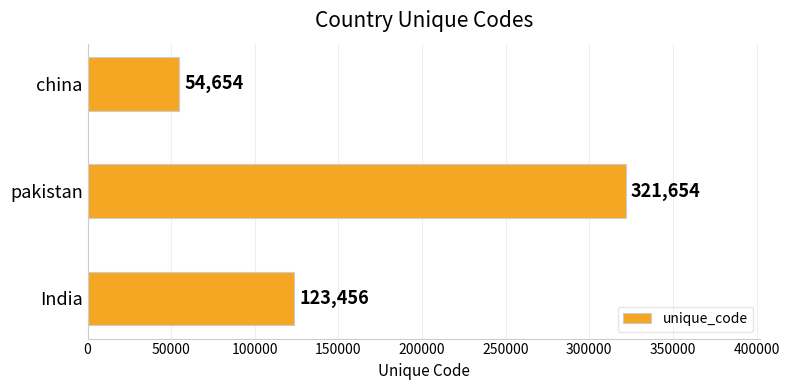

Reading bottom to top, extract all data points from this chart.

123456	321654	54654